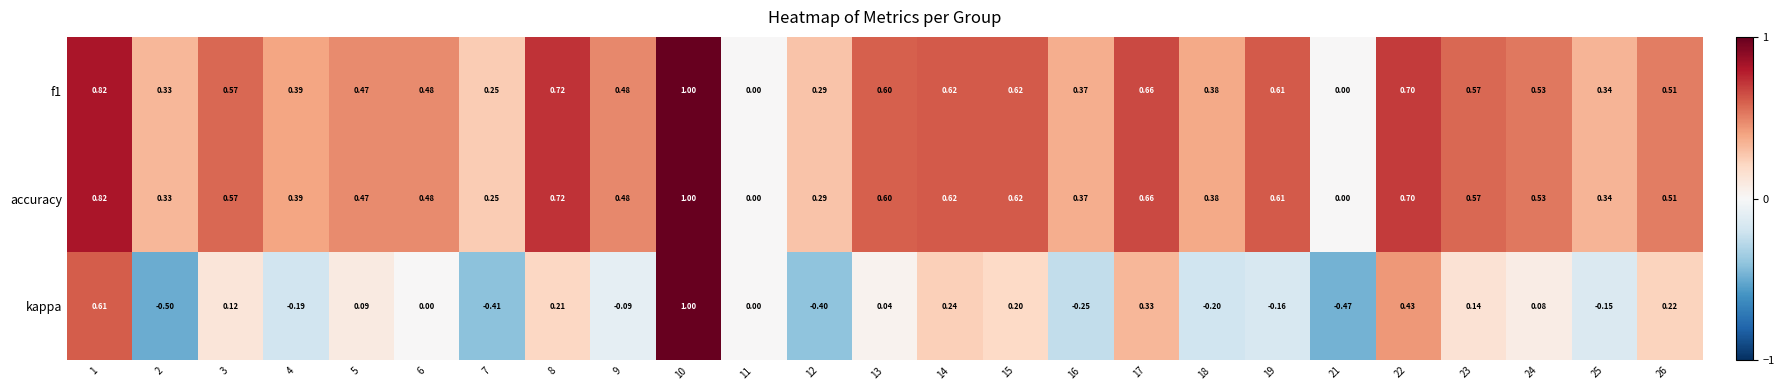

Count the number of data series in this chart.

3